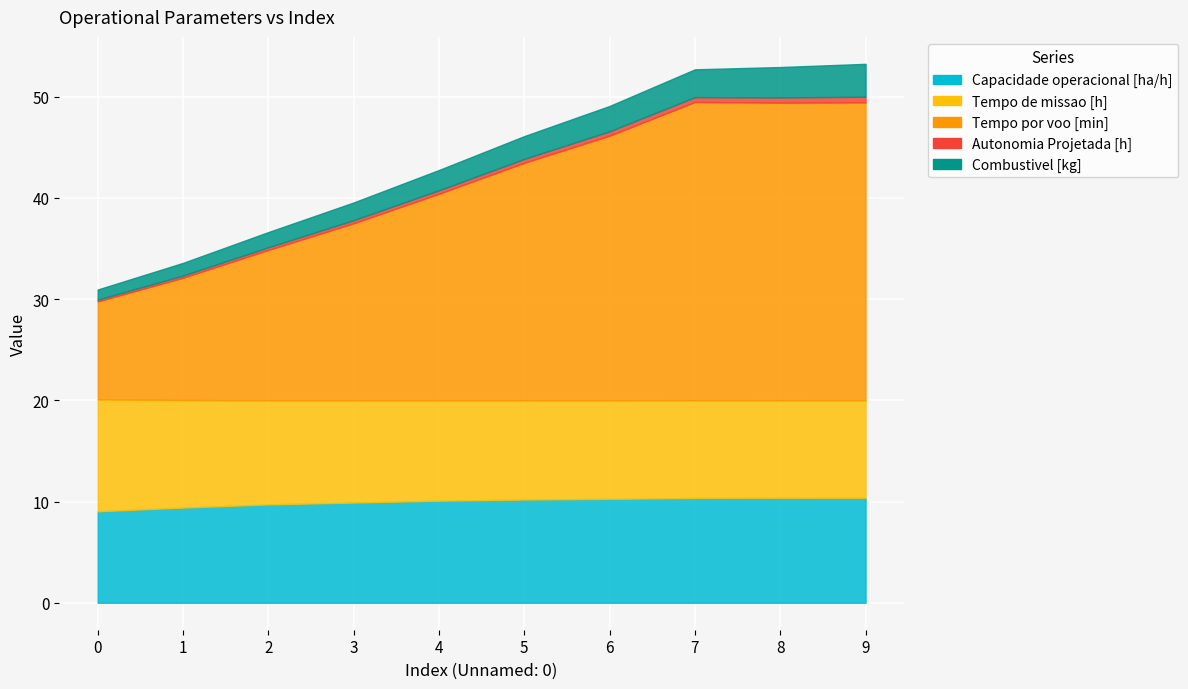

Rank the categories by Capacidade operacional [ha/h] value from lowest to highest.

0, 1, 2, 3, 4, 5, 6, 7, 9, 8